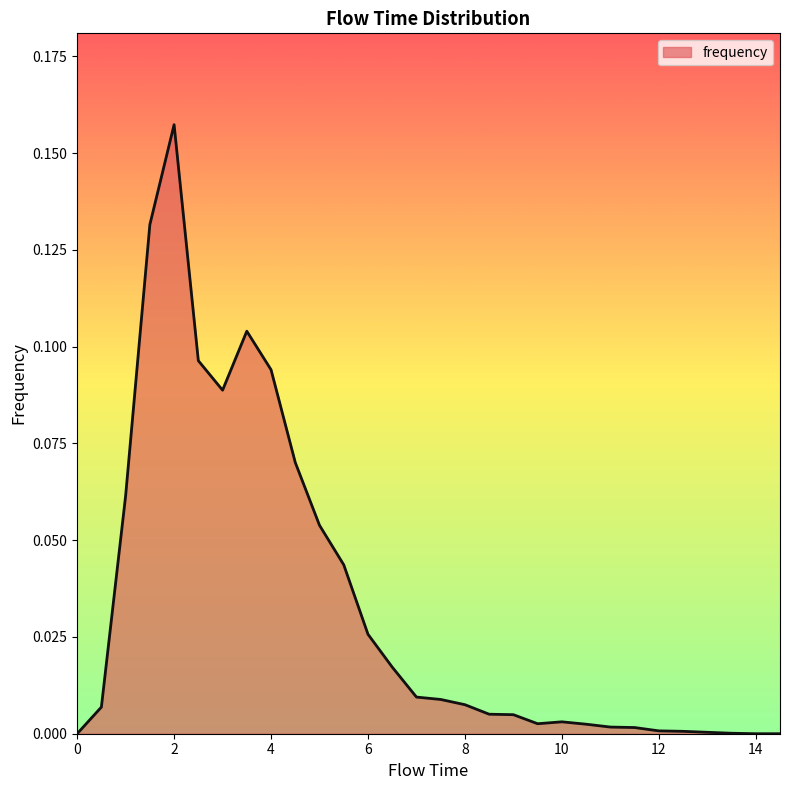

Does the chart have visible grid lines?

No